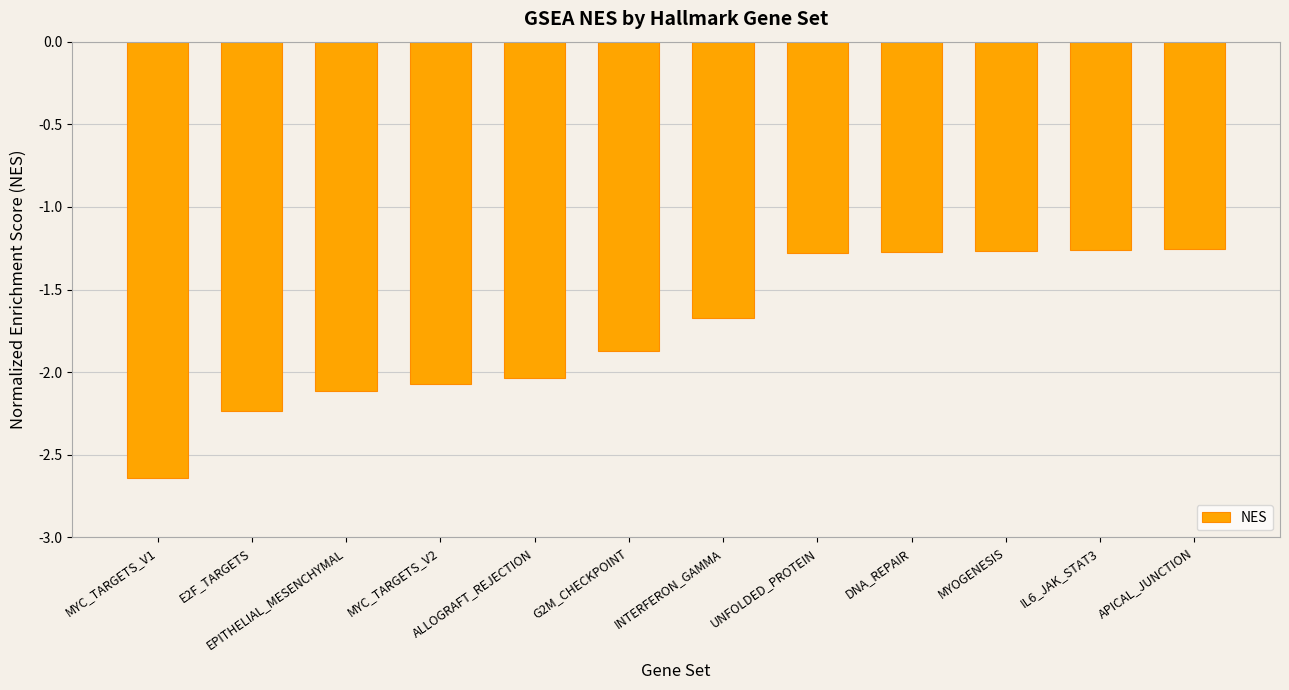

What is the difference between the values at ALLOGRAFT_REJECTION and IL6_JAK_STAT3?

0.8